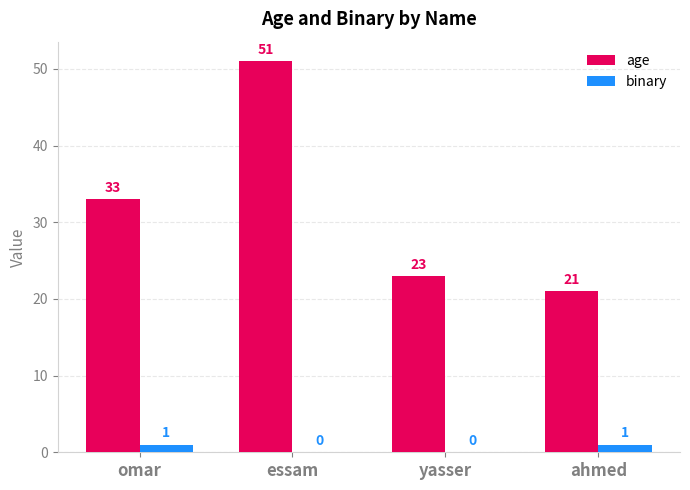

Reading left to right, list all the values displayed in this chart.

age: 33	51	23	21
binary: 1	0	0	1